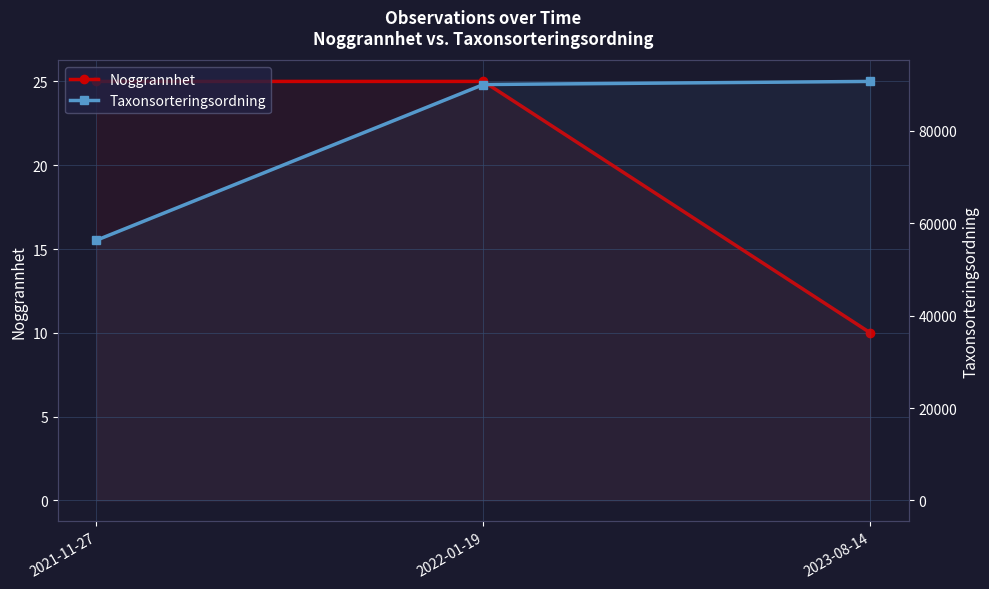

At which label does Noggrannhet reach its minimum?

2023-08-14